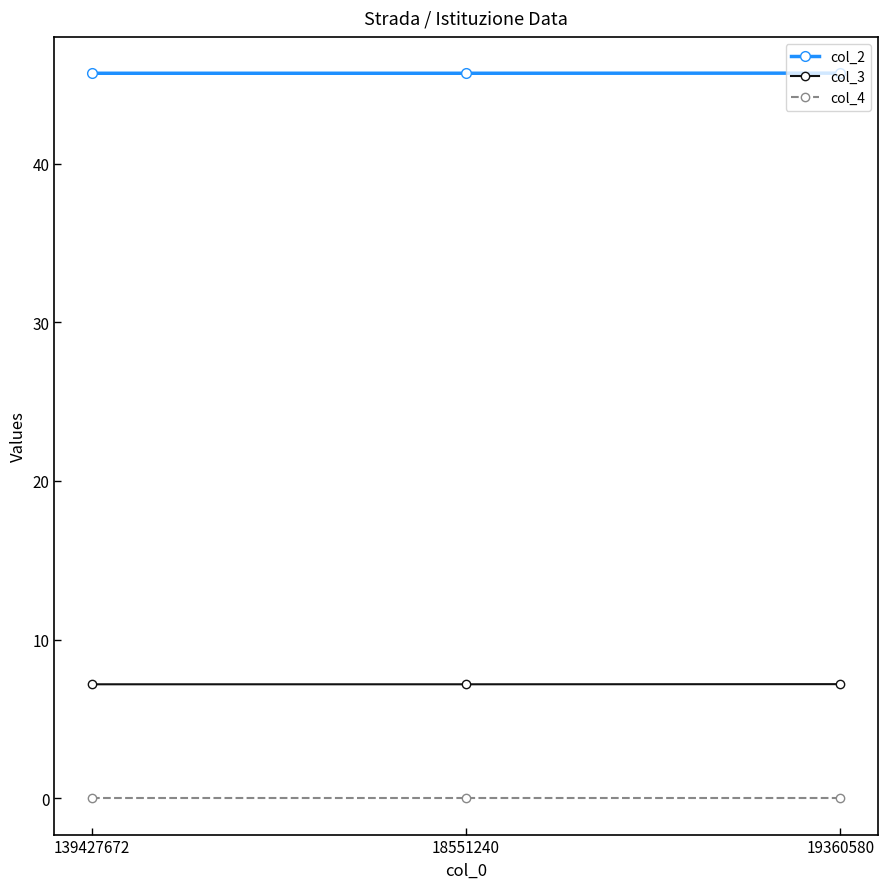

At how many categories does at least one series exceed 8?

3